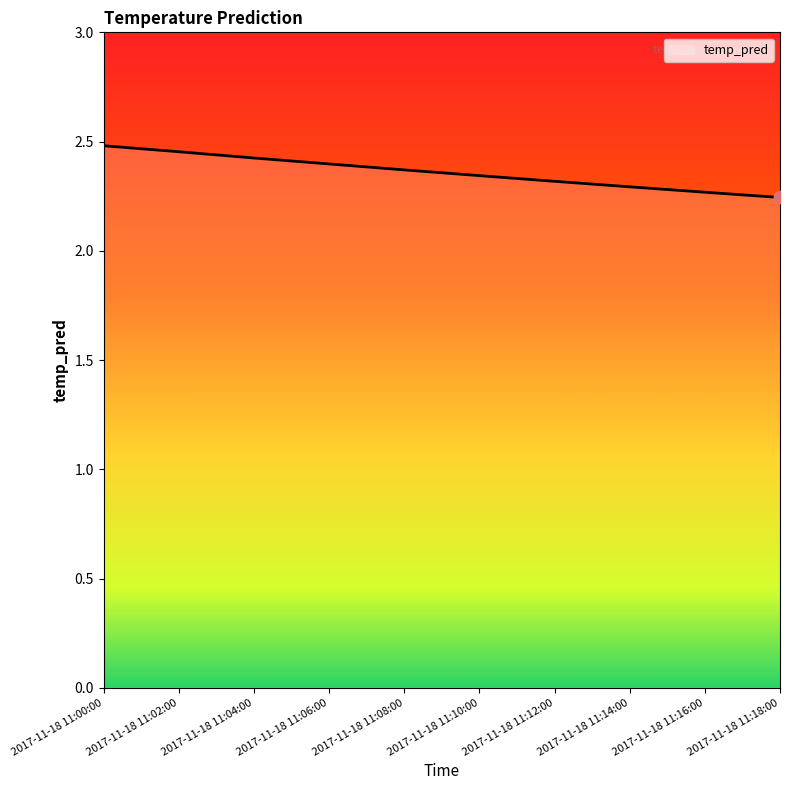

Approximately how many times larger is the value at 2017-11-18 11:16:00 compared to 2017-11-18 11:08:00?

1.0